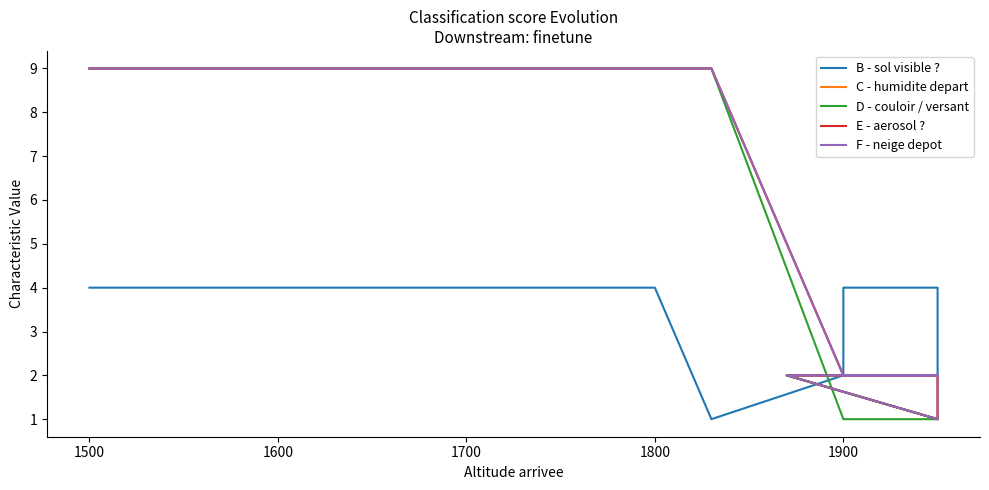

At how many categories does at least one series exceed 1?

12